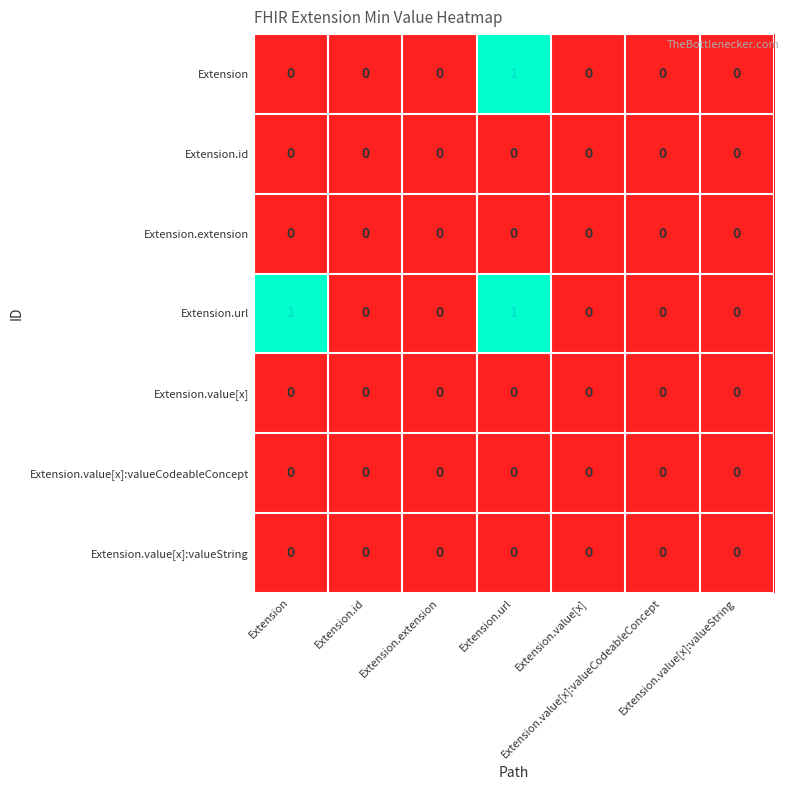

At how many categories does at least one series exceed 0?

2